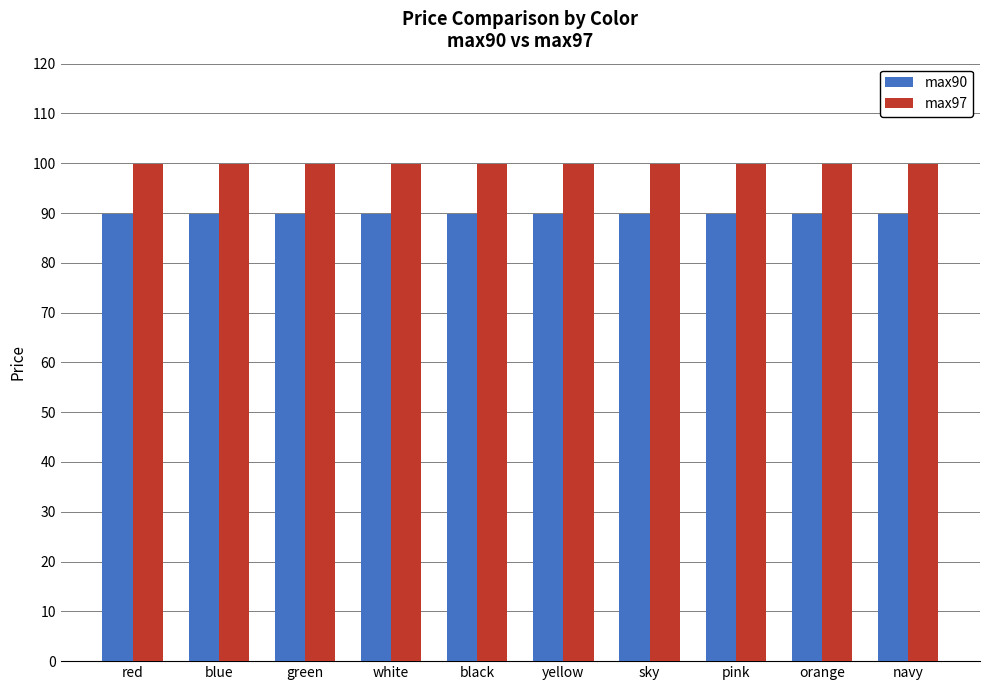

Reading left to right, transcribe all the data shown in this chart.

max90: red=89.9	blue=89.9	green=89.9	white=89.9	black=89.9	yellow=89.9	sky=89.9	pink=89.9	orange=89.9	navy=89.9
max97: red=99.9	blue=99.9	green=99.9	white=99.9	black=99.9	yellow=99.9	sky=99.9	pink=99.9	orange=99.9	navy=99.9